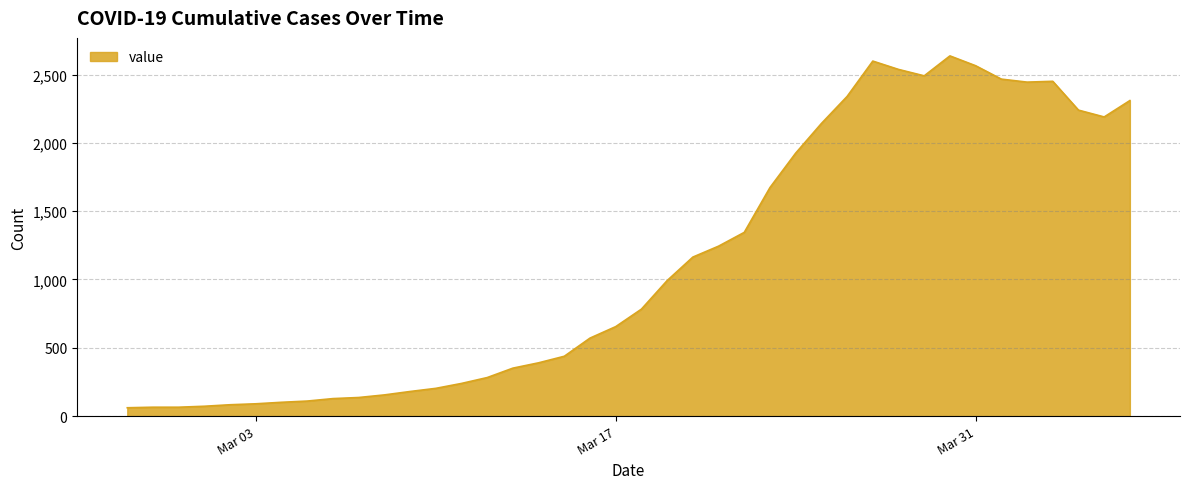

What is the difference between the maximum and minimum values?

2576